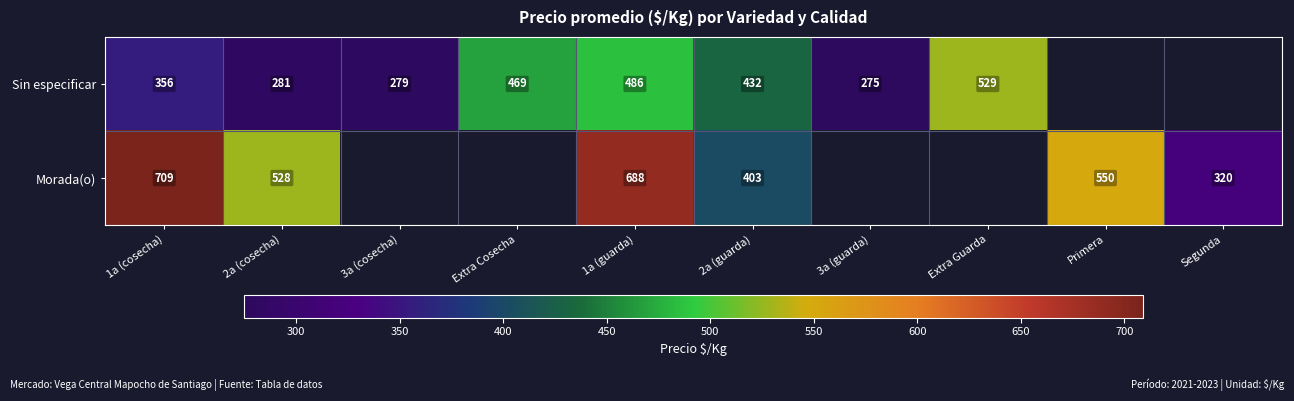

Count the number of categories in the chart.

10